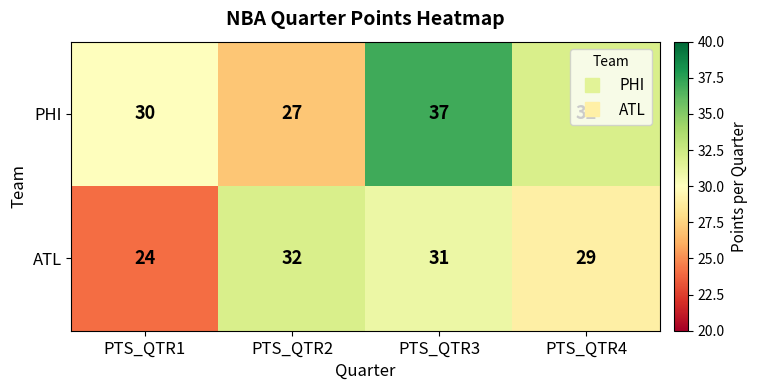

Rank the categories by PHI value from highest to lowest.

PTS_QTR3, PTS_QTR4, PTS_QTR1, PTS_QTR2